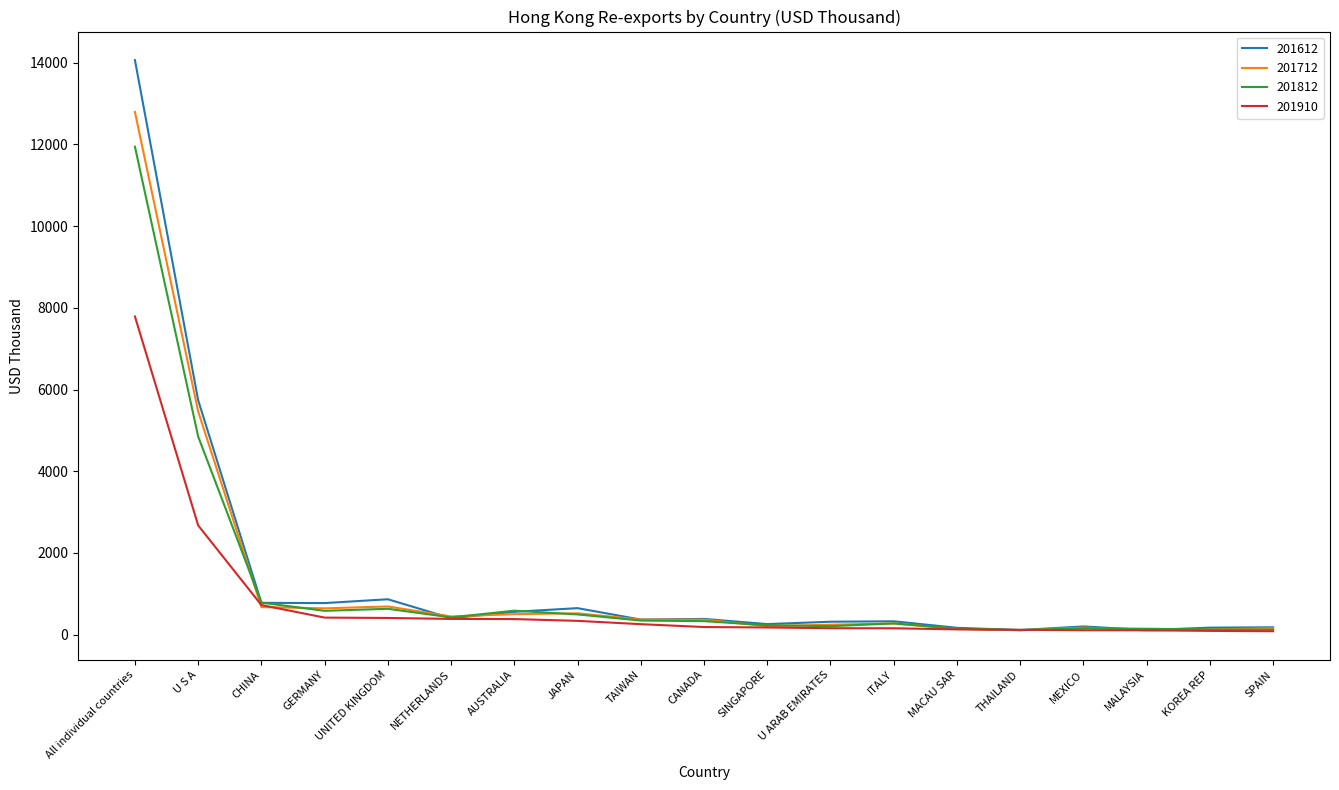

Rank the series by their maximum value, from highest to lowest.

201612, 201712, 201812, 201910